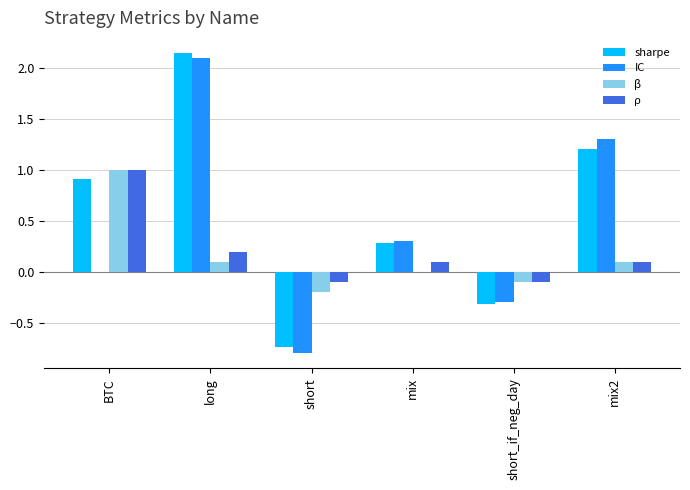

Between short and mix2, which series saw the biggest shift?

IC